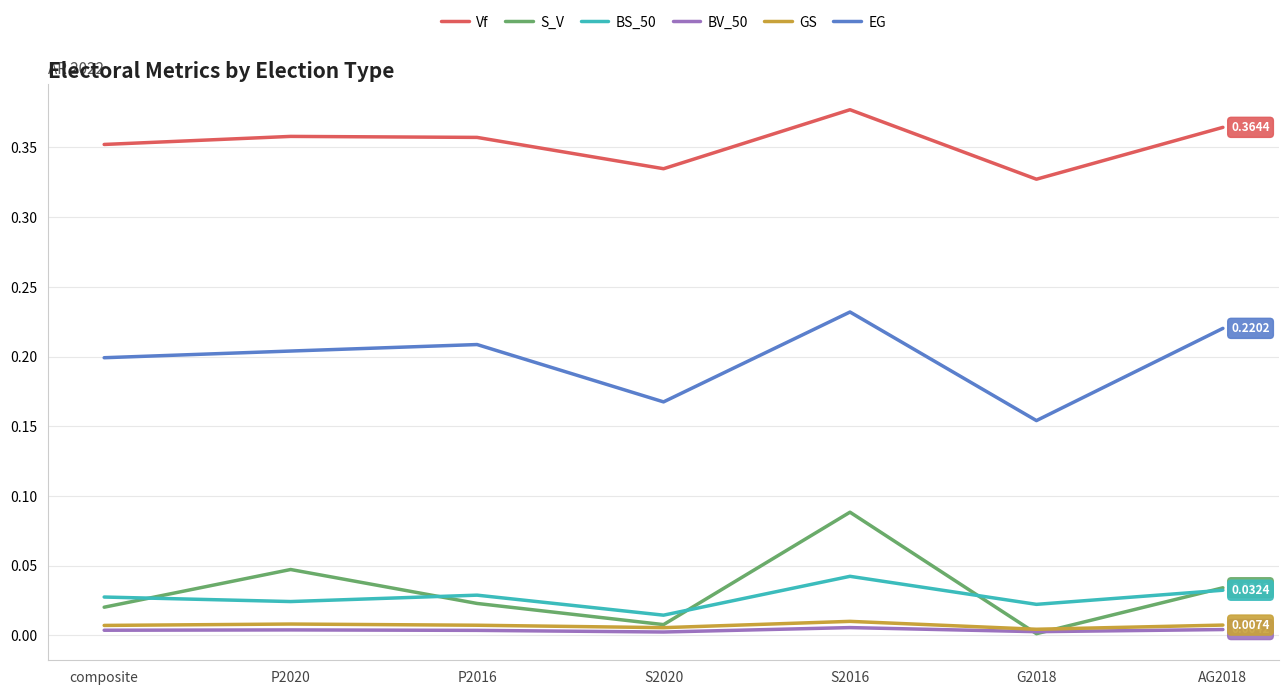

The BS_50 series shows 0.0 at composite. True or false?

True